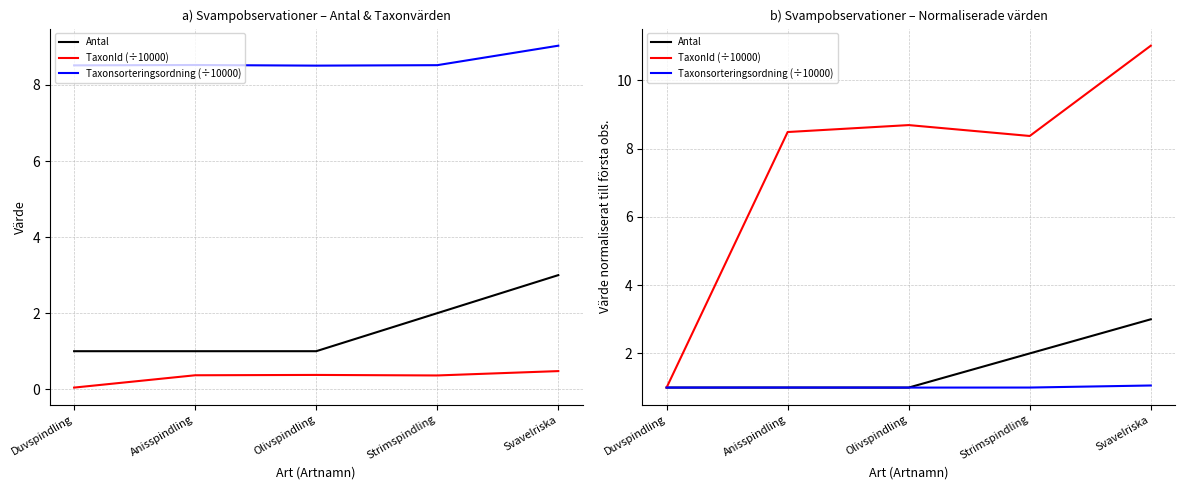

Reading left to right, transcribe all the data shown in this chart.

Antal: 1.0	1.0	1.0	2.0	3.0
TaxonId (÷10000): 1.0	8.5	8.7	8.4	11.0
Taxonsorteringsordning (÷10000): 1.0	1.0	1.0	1.0	1.1